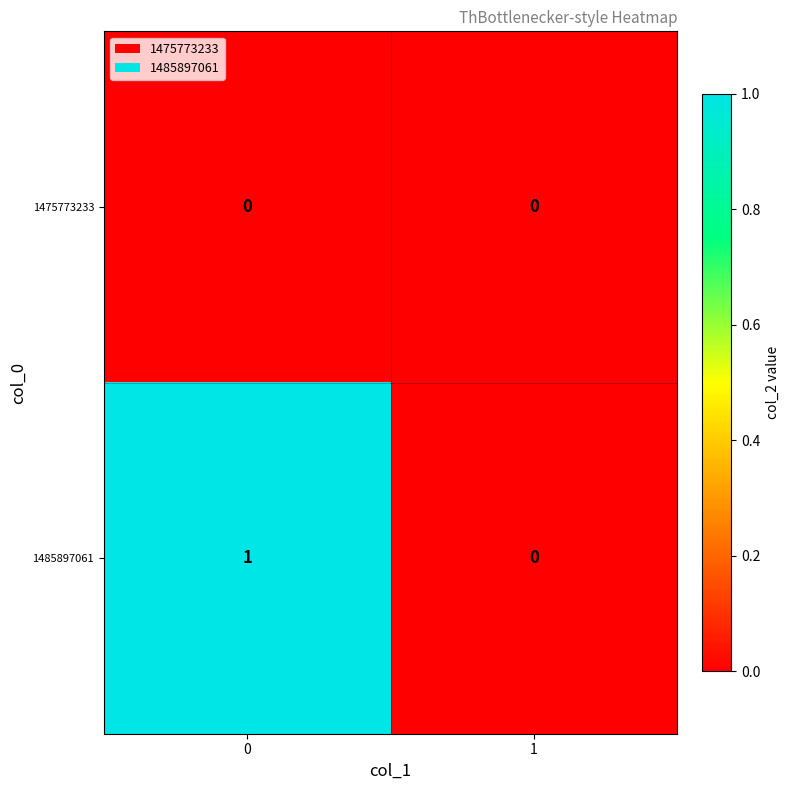

Reading left to right, list all the values displayed in this chart.

1475773233: 0	0
1485897061: 1	0